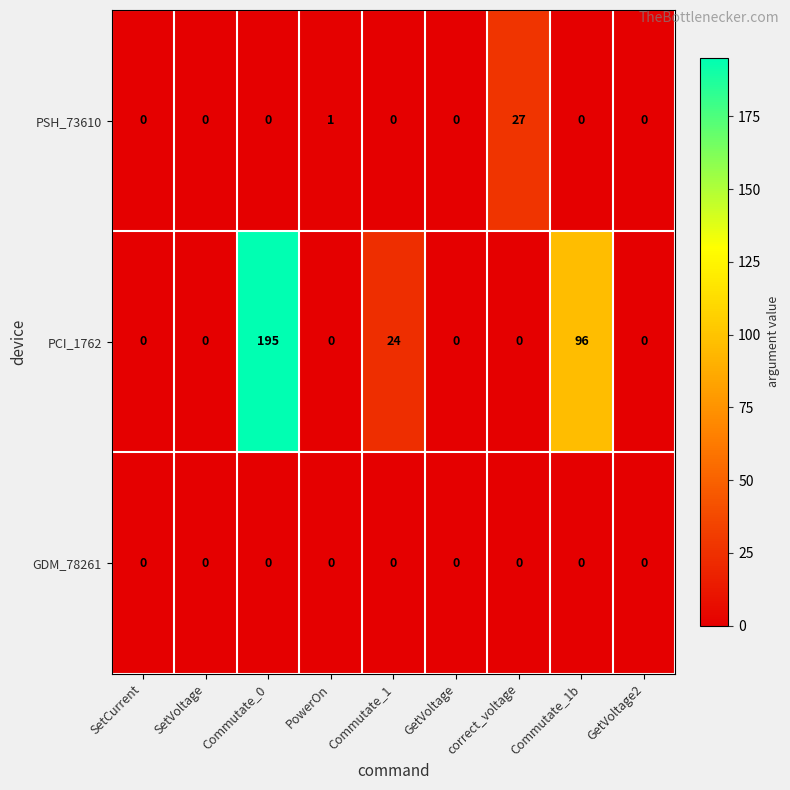

Read the PCI_1762 value at Commutate_1, to the nearest 5.

25